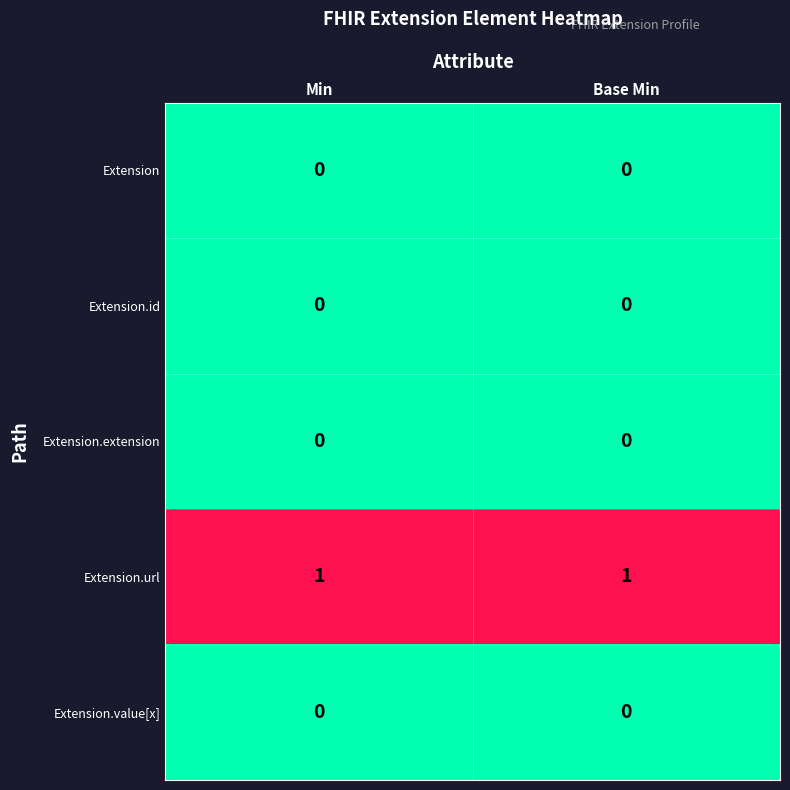

Which series has the largest total across all categories?

Extension.url